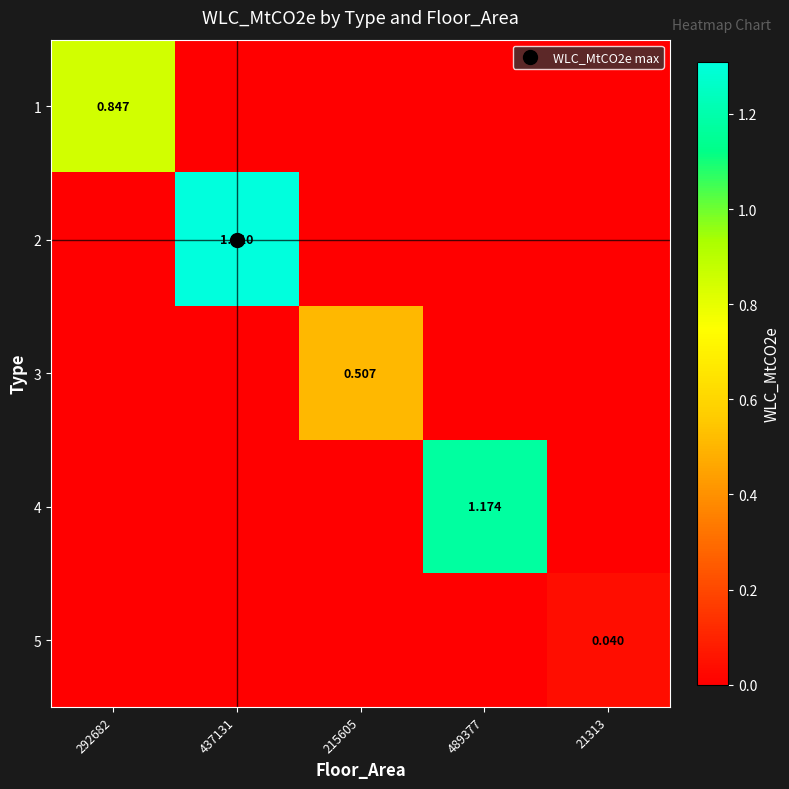

List the series in order of their peak value, highest first.

2, 4, 1, 3, 5